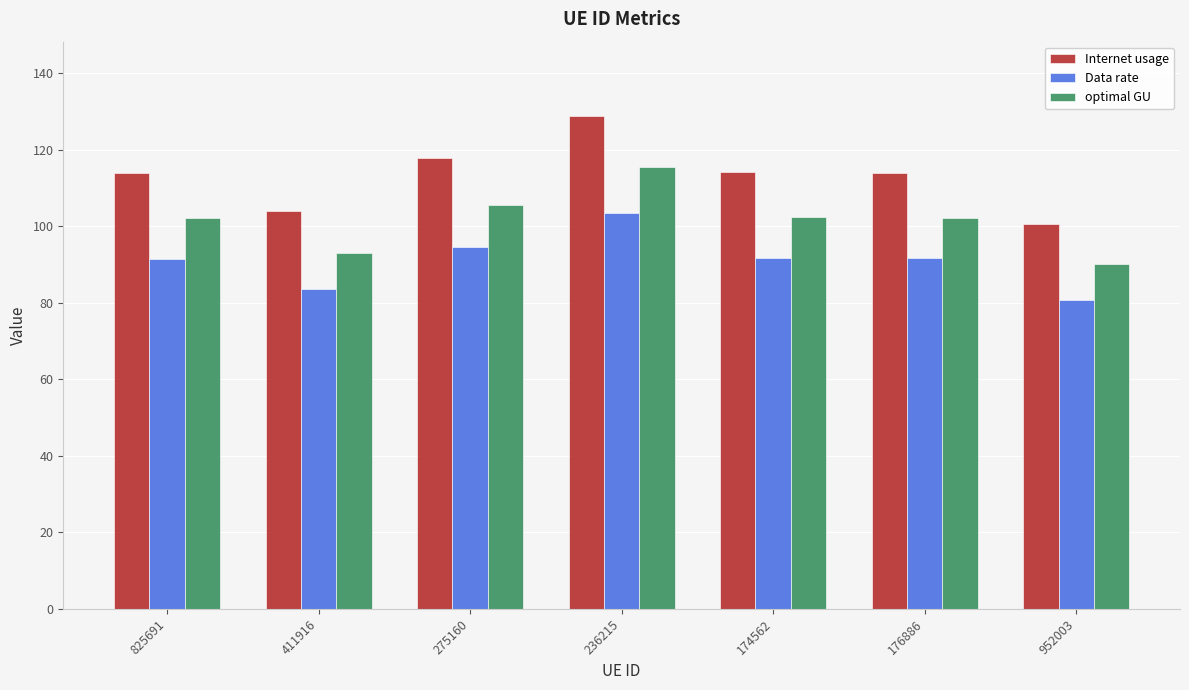

Which series has the largest total across all categories?

Internet usage